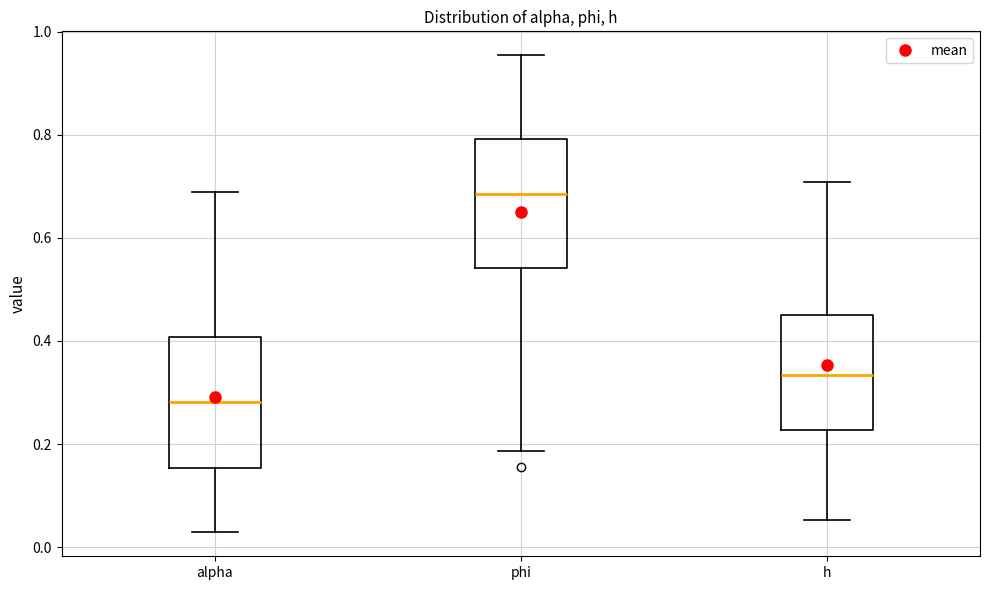

Reading left to right, read every box against the y-axis: the position of its median line, the range the box covers, and the ends of its whiskers. The values are not printed on the chart, so give them approximately, as read against the axis.

alpha: median 0.28, box 0.16 to 0.40, whiskers 0.02 to 0.68
phi: median 0.68, box 0.54 to 0.80, whiskers 0.18 to 0.96
h: median 0.34, box 0.22 to 0.44, whiskers 0.06 to 0.70